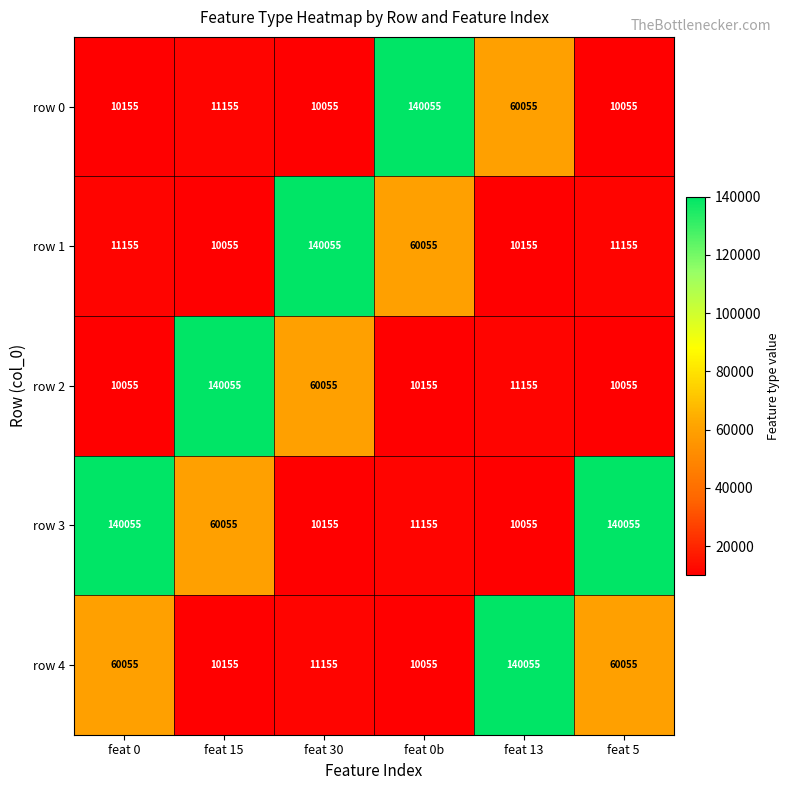

At feat 30, list the series in order from largest to smallest.

row 1, row 2, row 4, row 3, row 0